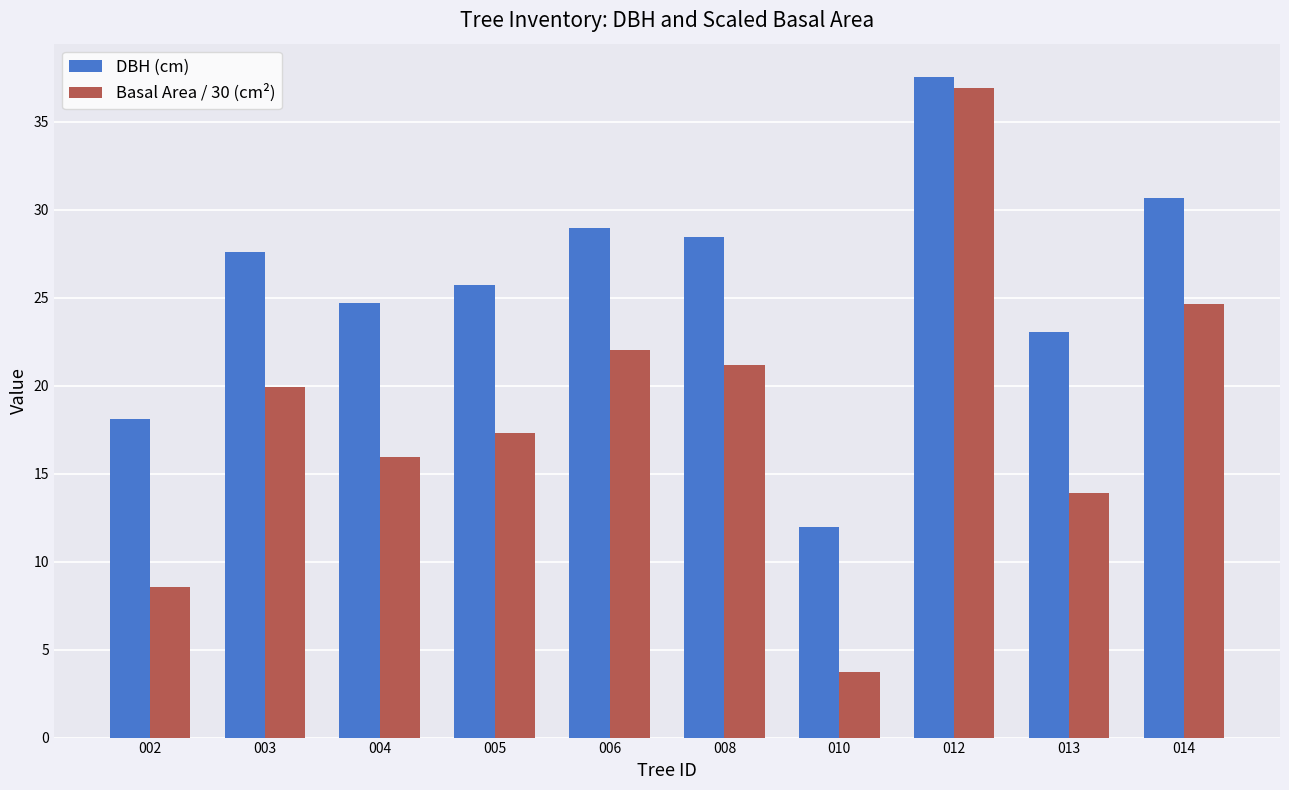

At which label does Basal Area / 30 (cm²) first exceed 19?

003